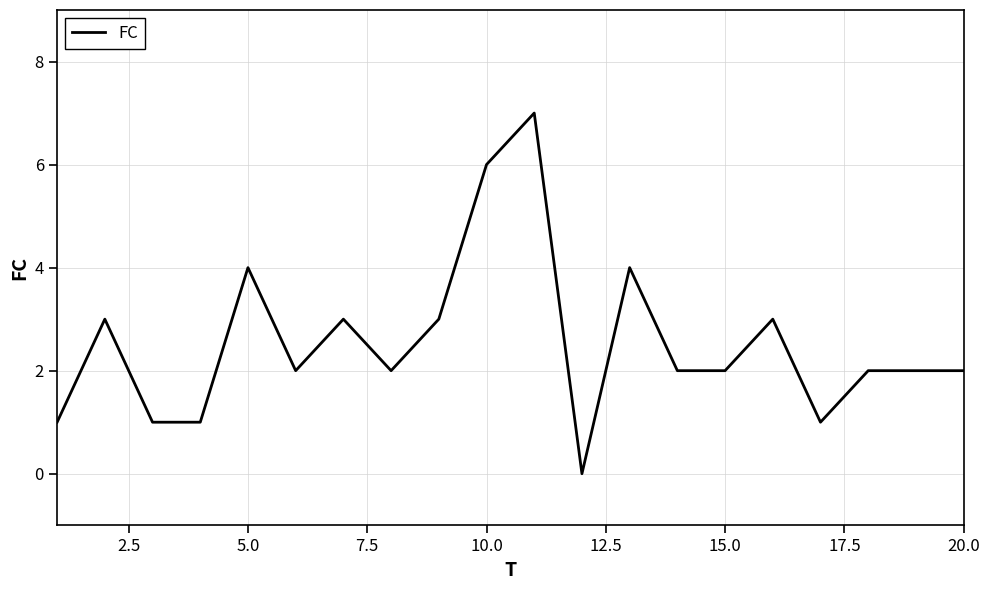

What is the maximum value shown in the chart?

7